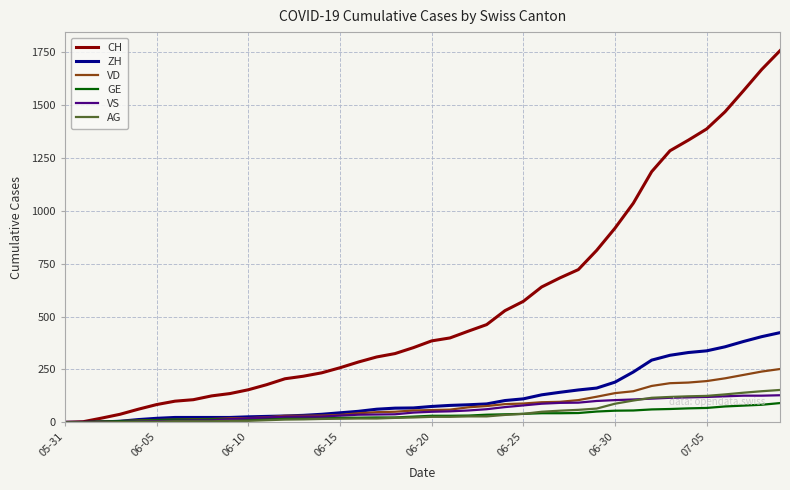

Which series ends up on top after the final intersection of VD and VS?

VD